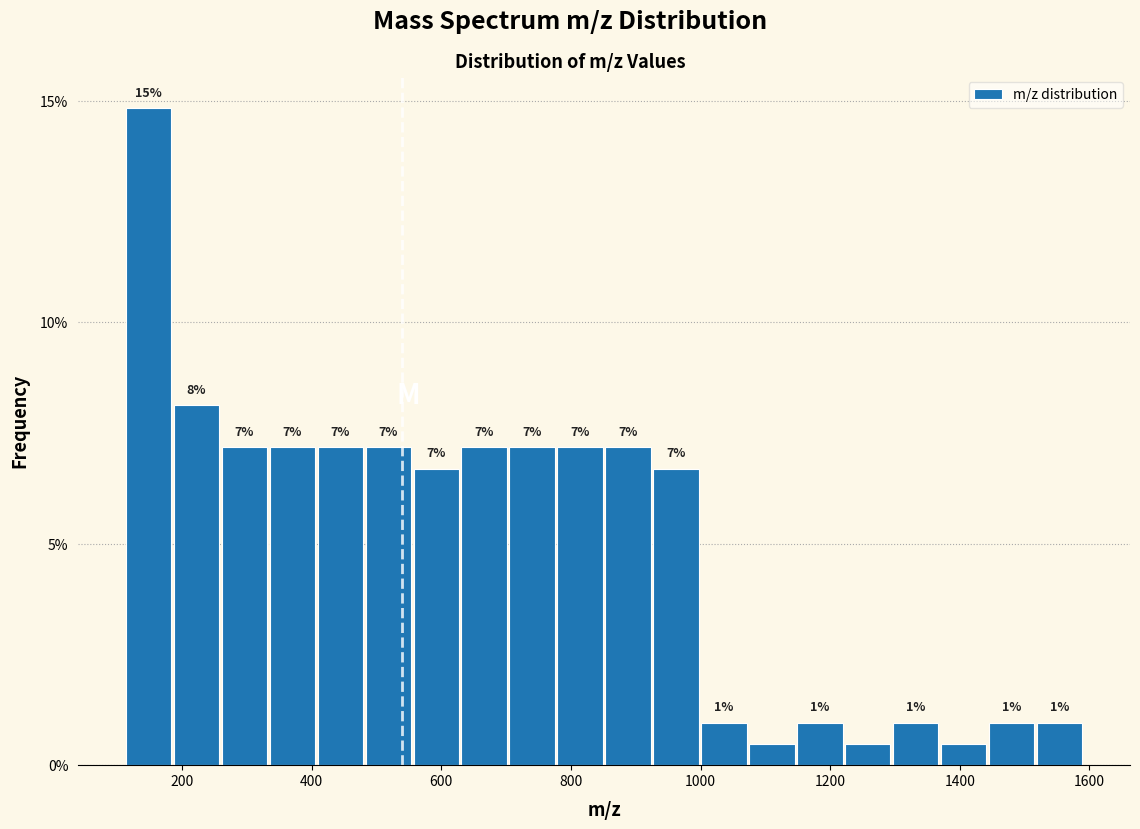

Read against the x-axis, roughly where is the centre of the tallest bar?

140